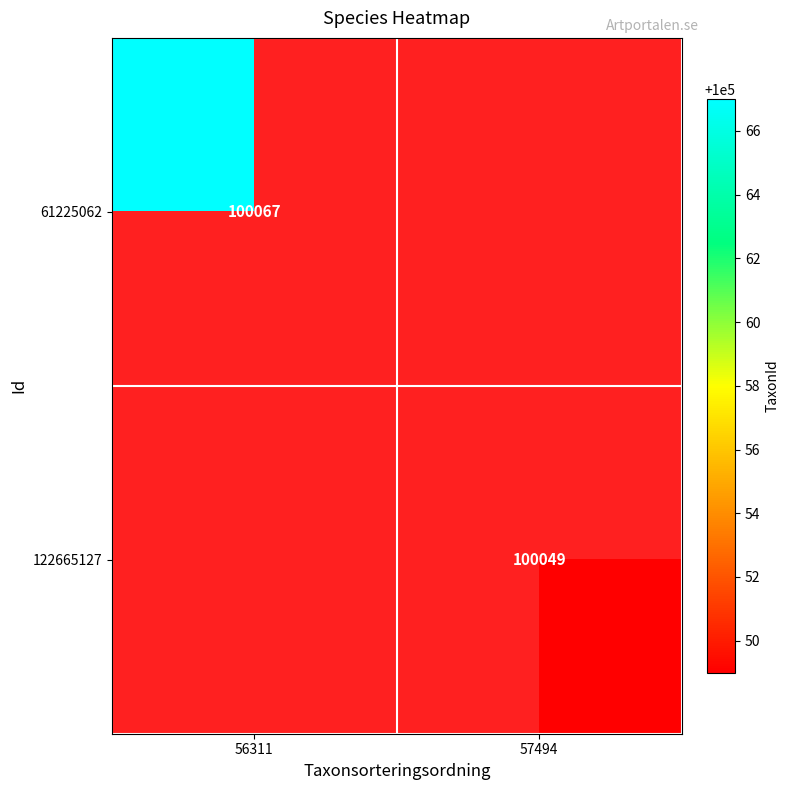

The 122665127 series shows 100049 at 57494. True or false?

True